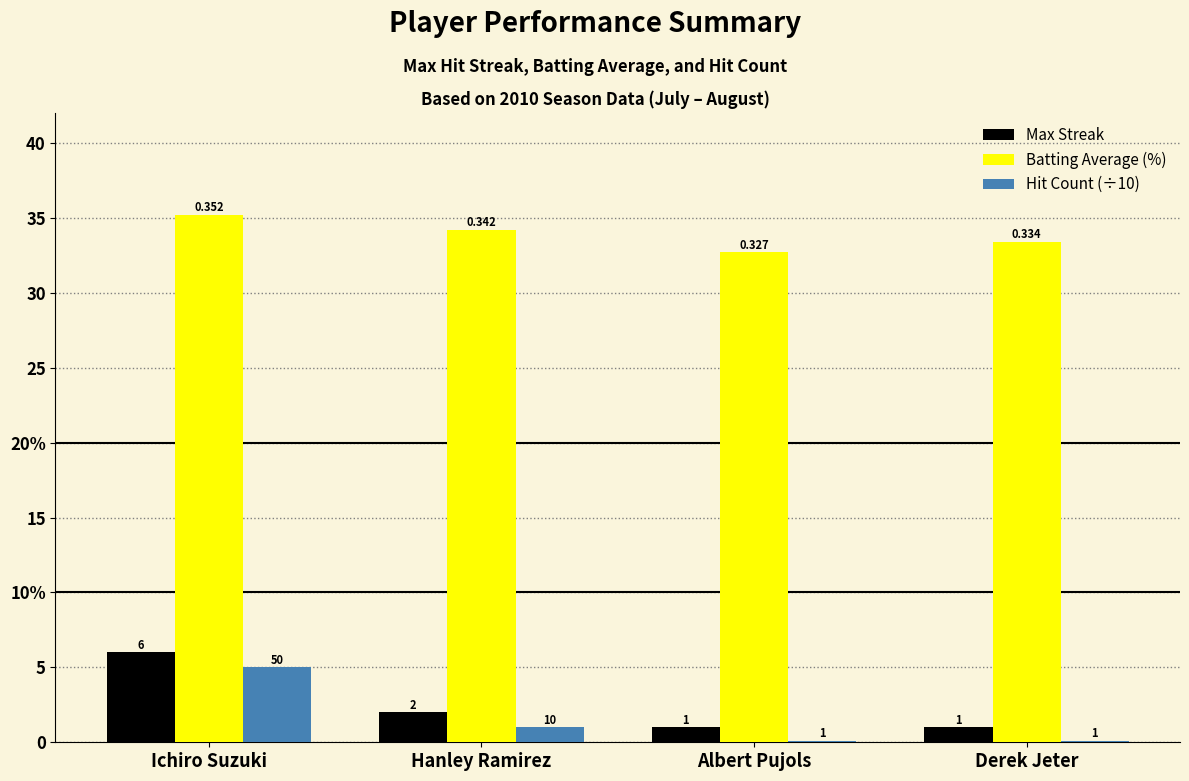

Are the bars grouped side by side (vs. stacked)?

Yes